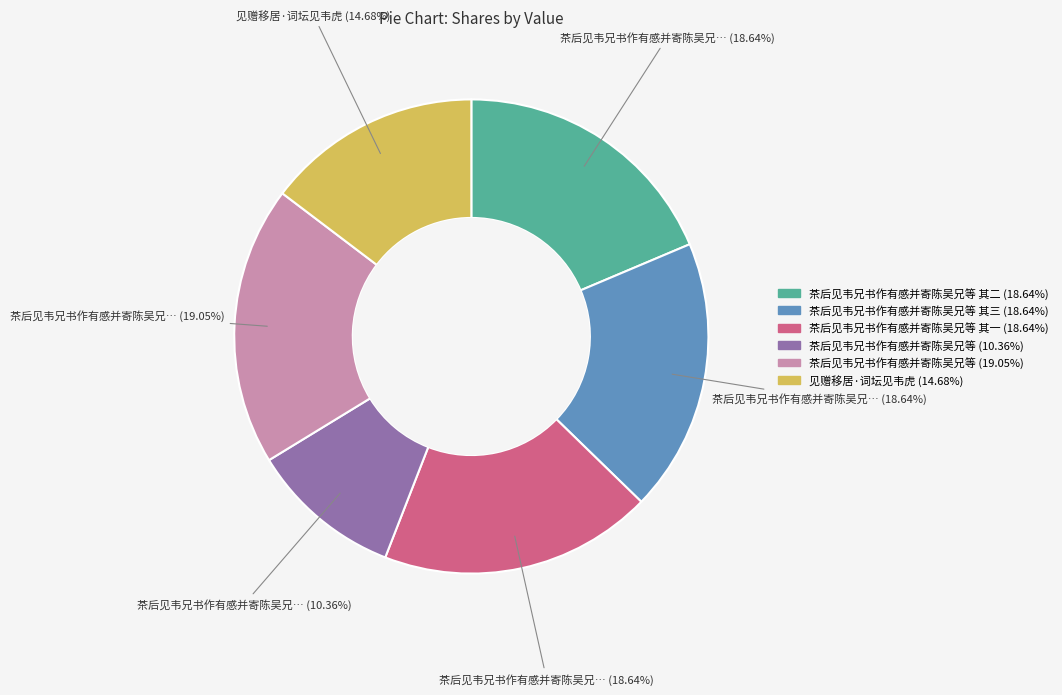

To the nearest percent, what is the average slice percentage?

17%